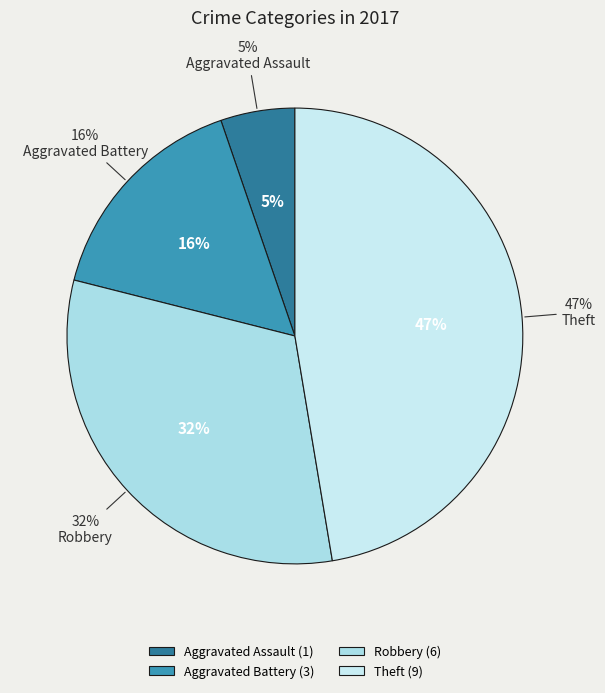

Which slice is the largest?

Theft